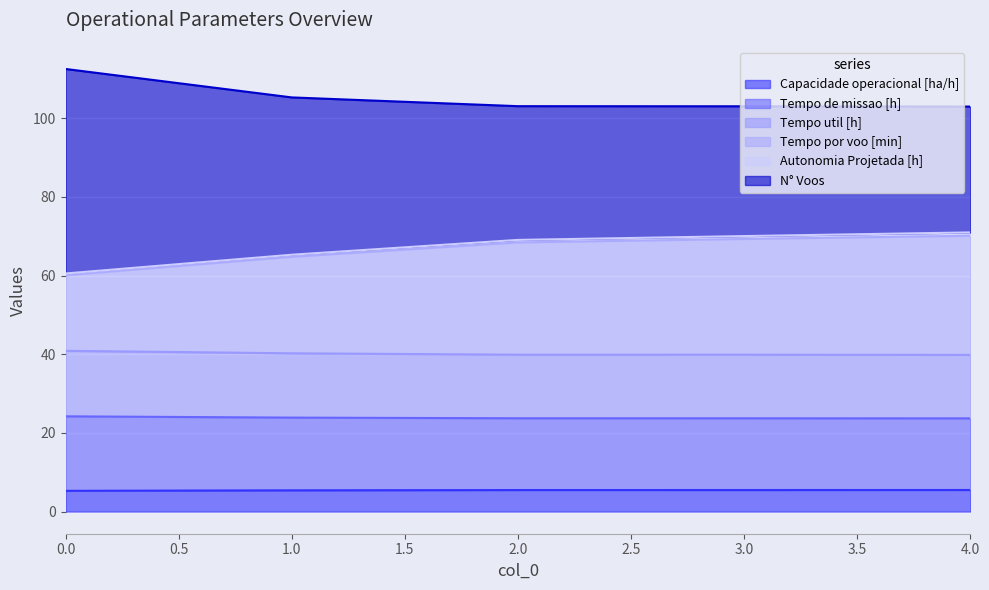

Which series changed the most between 2 and 4?

N° Voos